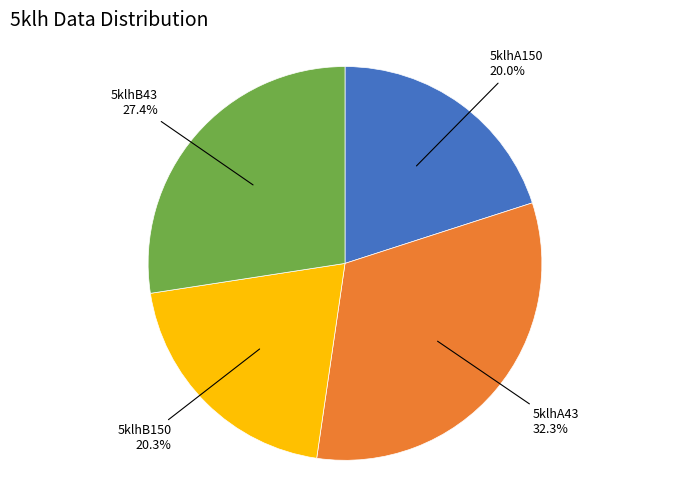

True or false: 5klhA43 accounts for 32% of the total.

True